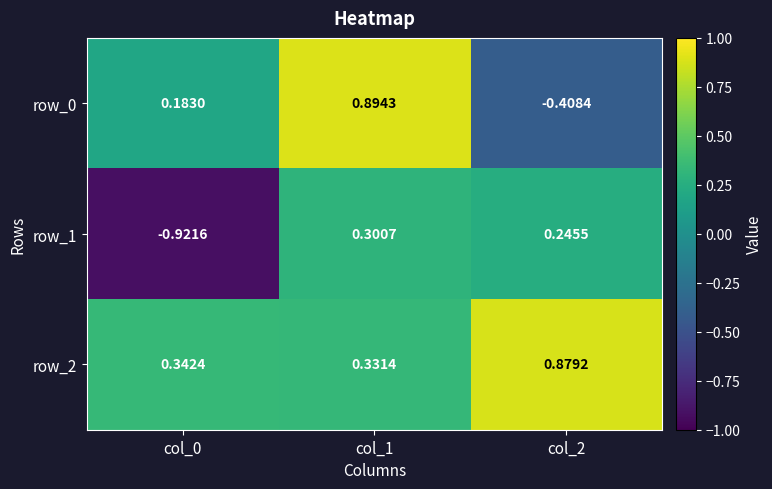

How many data points does each series have?

3